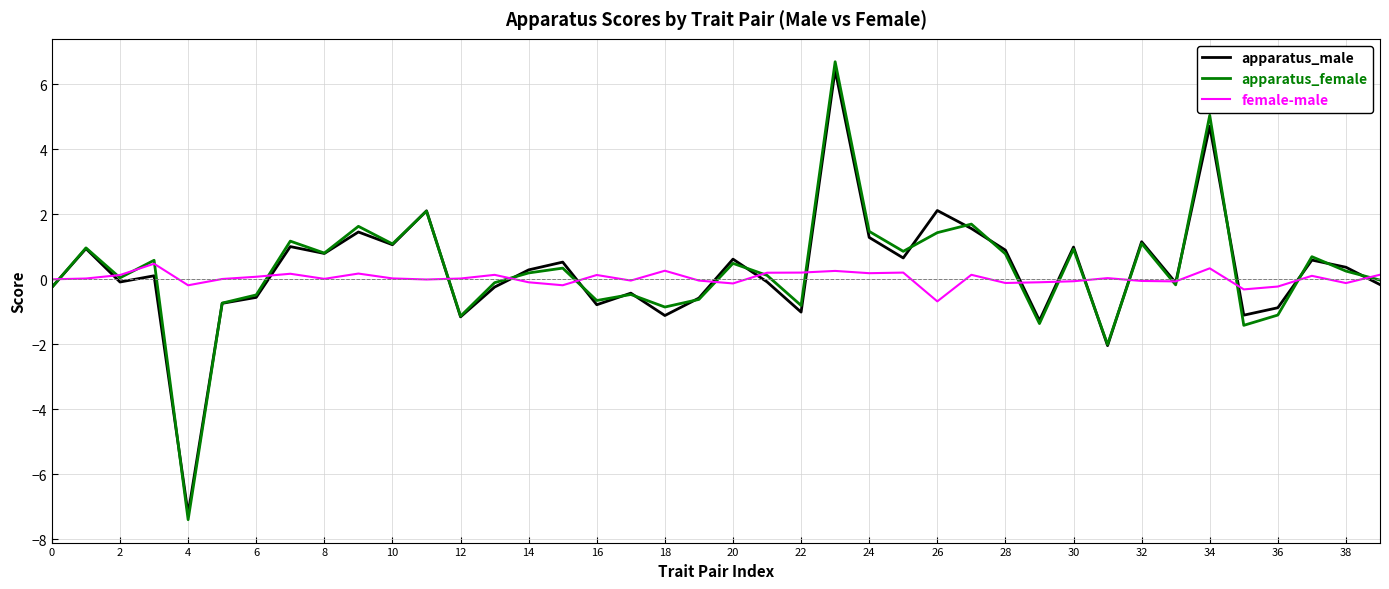

What is the highest value of the female-male series?

0.5